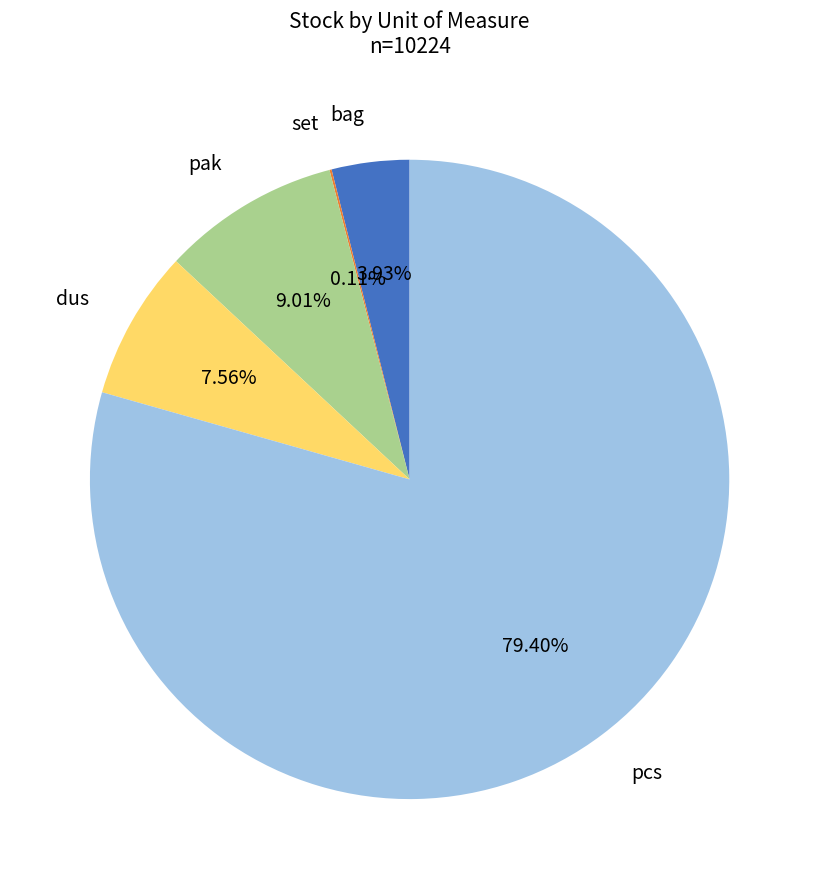

Is there a majority slice in this chart?

Yes